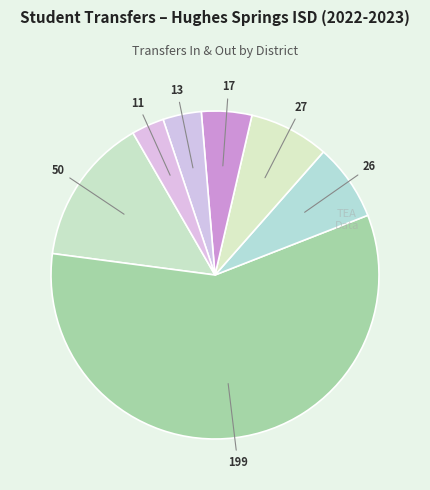

Count the number of slices in the pie.

7